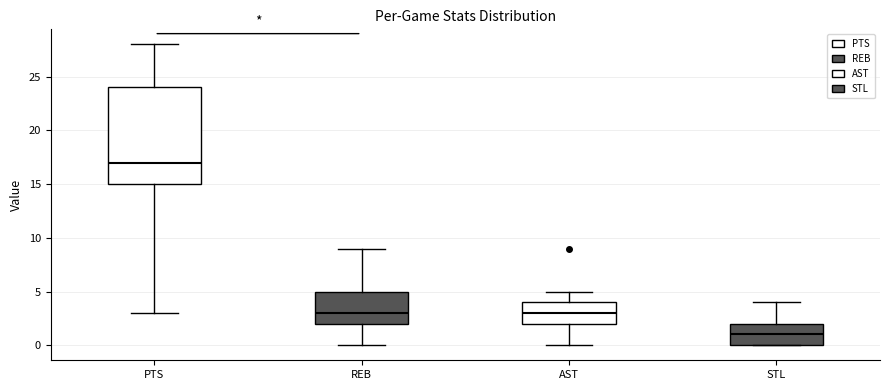

Comparing the boxes themselves (not the whiskers), which one is the tallest?

PTS